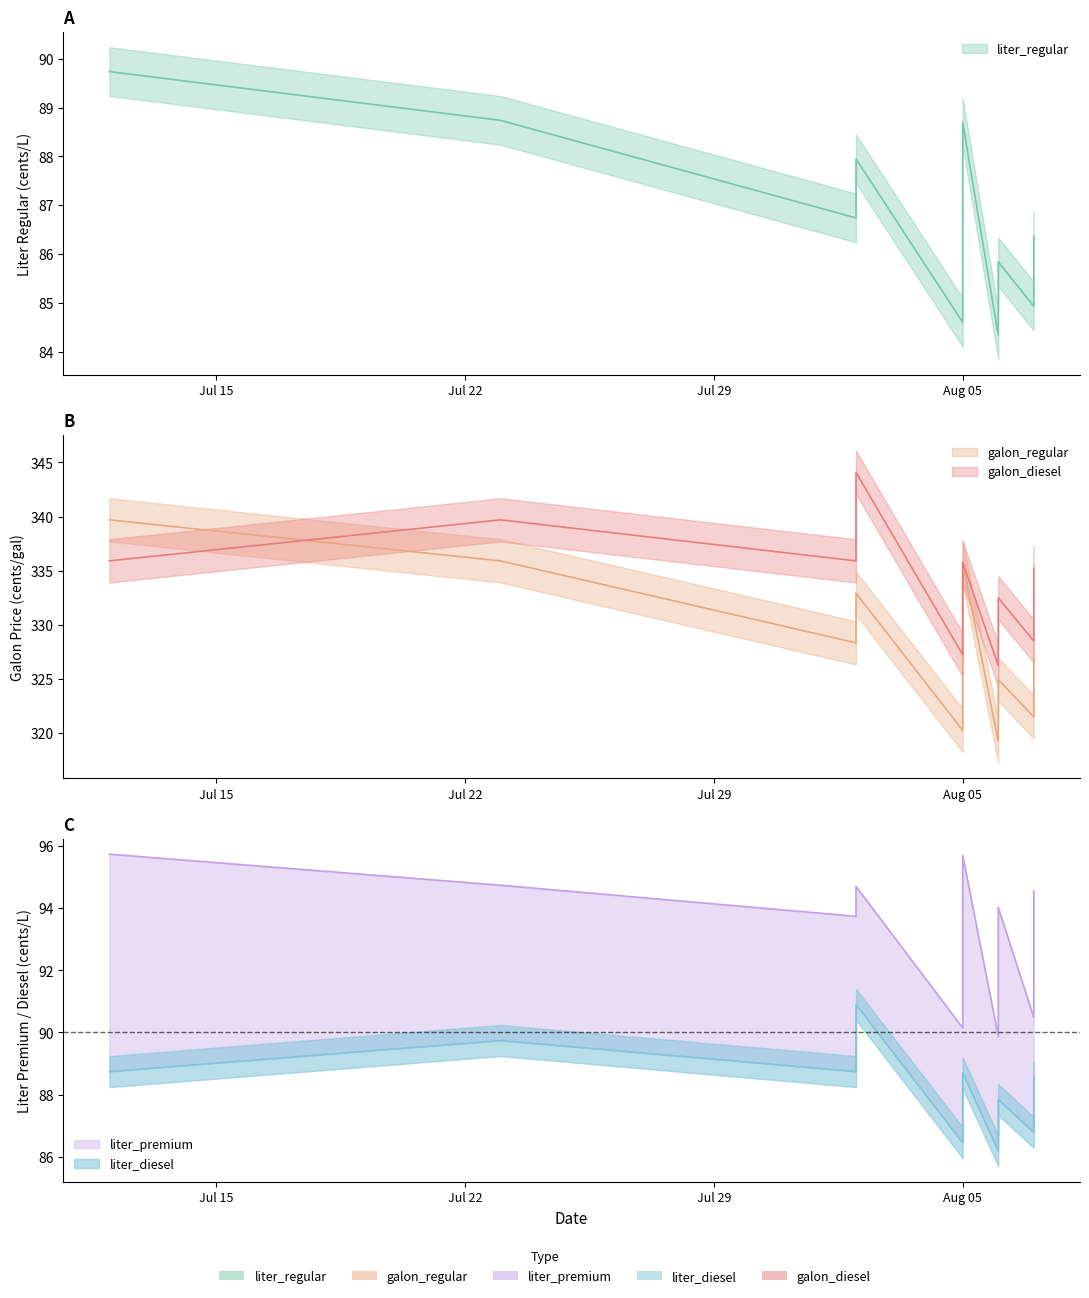

The value of liter_premium at 2014-08-06 is 94.0. True or false?

True